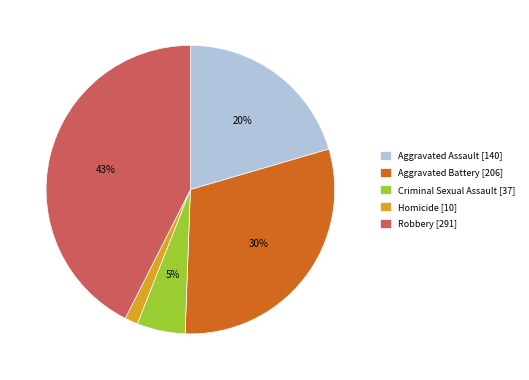

Do Criminal Sexual Assault and Aggravated Assault together represent more than half of the pie?

No